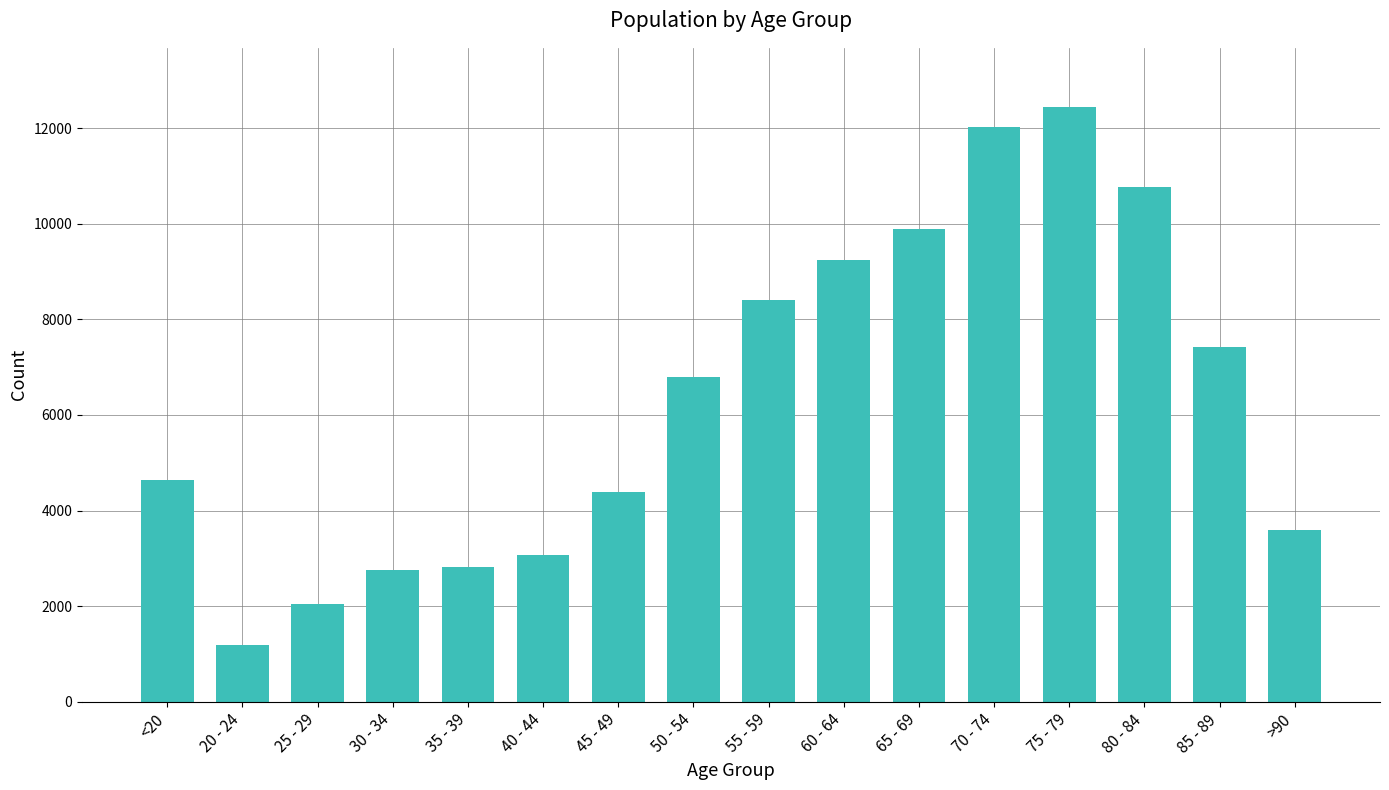

What is the approximate value at 60 - 64, to the nearest 100?

9200